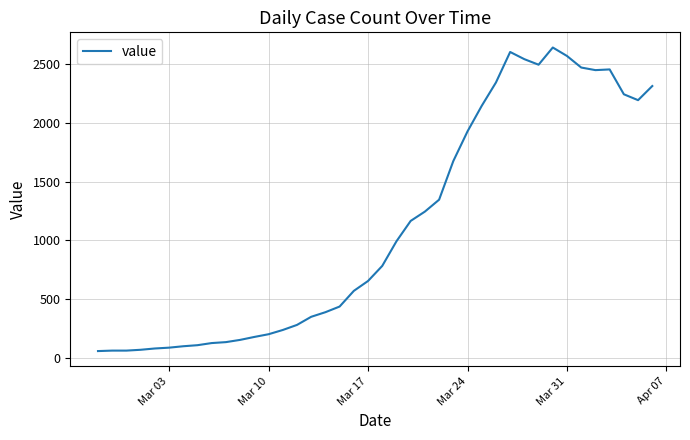

What is the difference between the maximum and minimum values?

2577